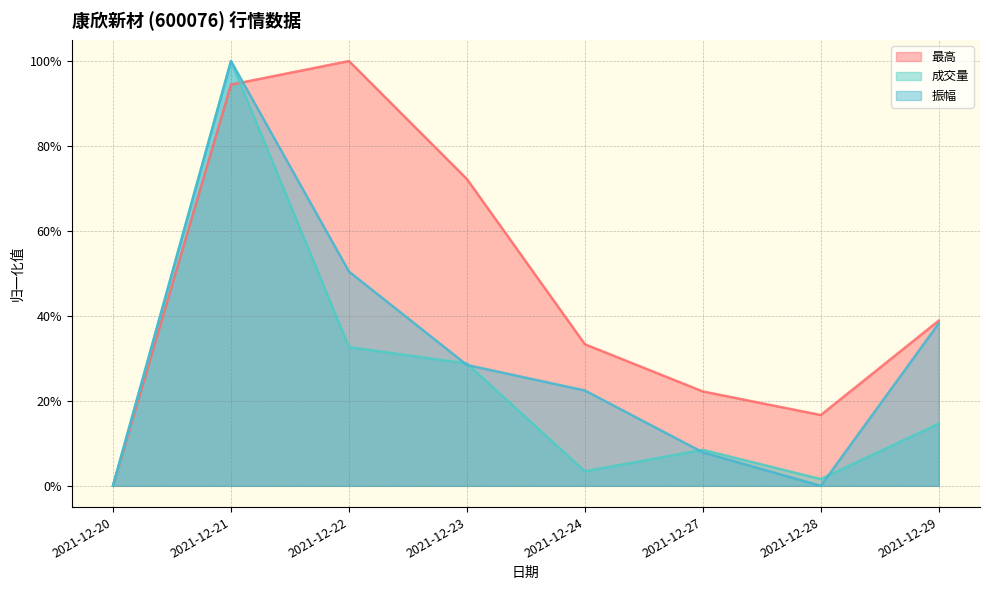

What is the value of the 振幅 point at the 2nd from the left?

1.0